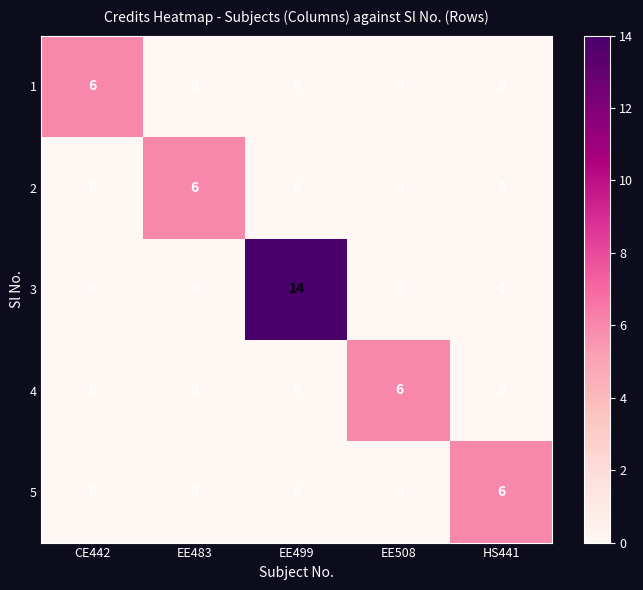

What is the highest value of the 4 series?

6